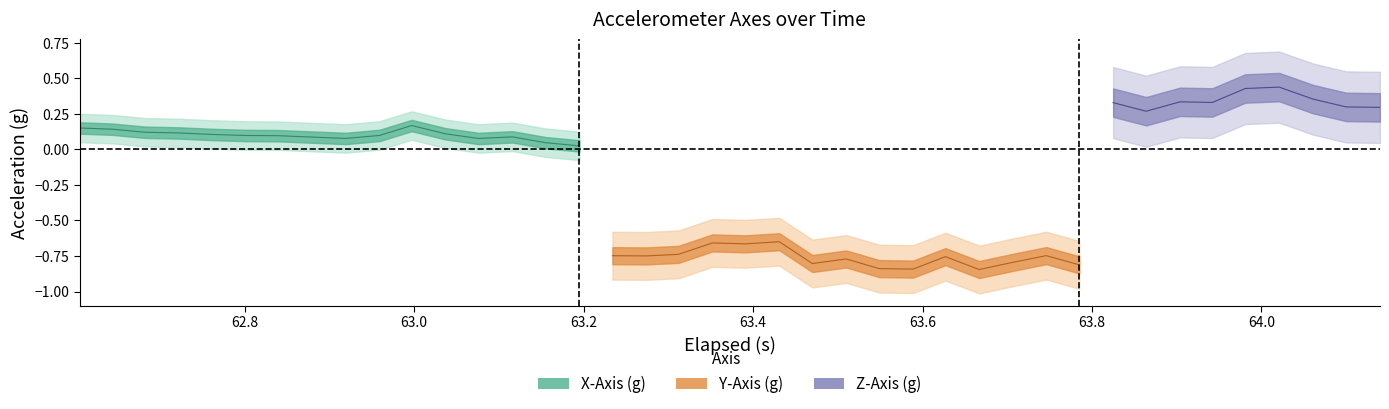

Which has a higher value, 6 or 16?

16